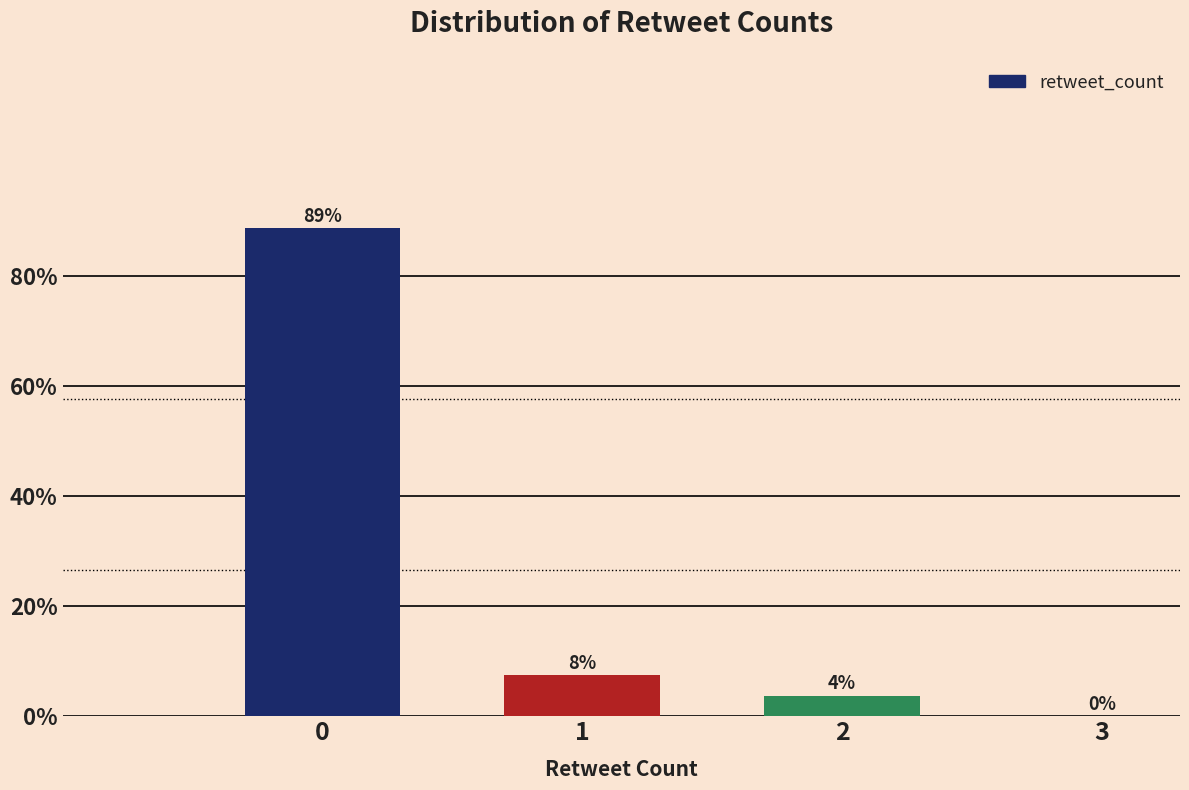

What is the greatest value displayed?

88.8